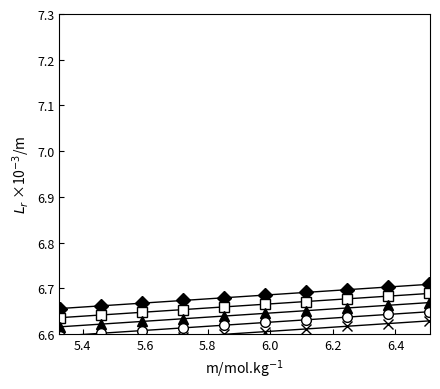

What is the label of the 9th point from the right?

5.4